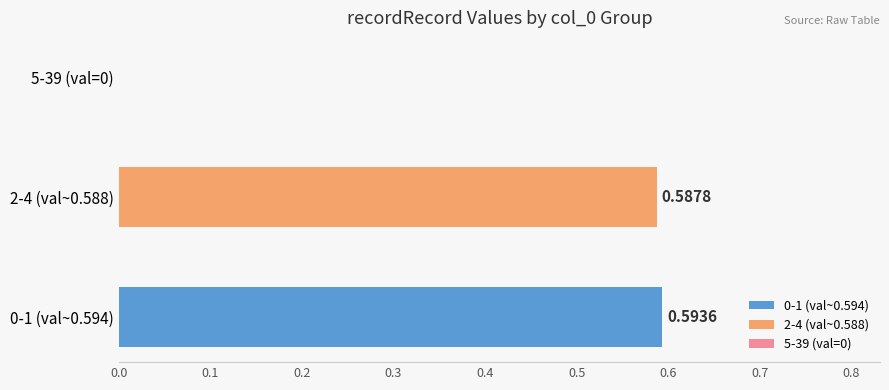

Which series has the widest spread of values?

0-1 (val~0.594)